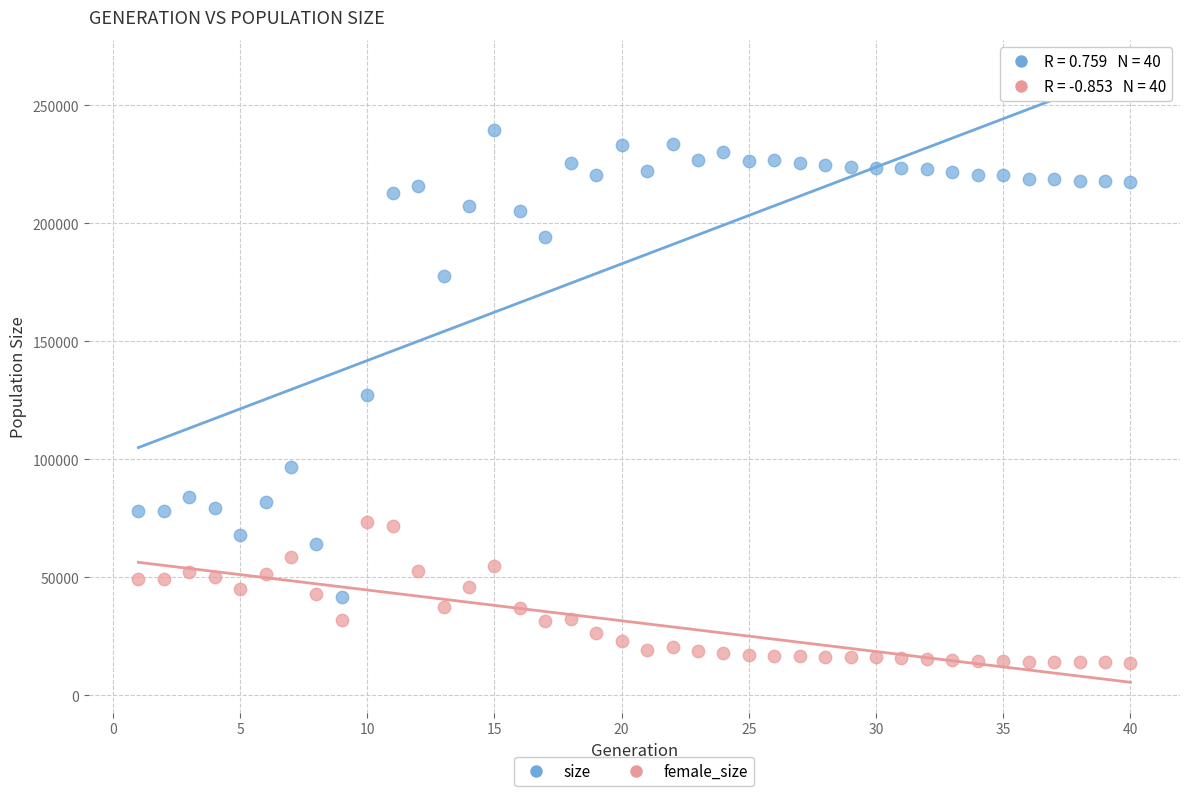

What are all the series names shown in the legend?

size, female_size